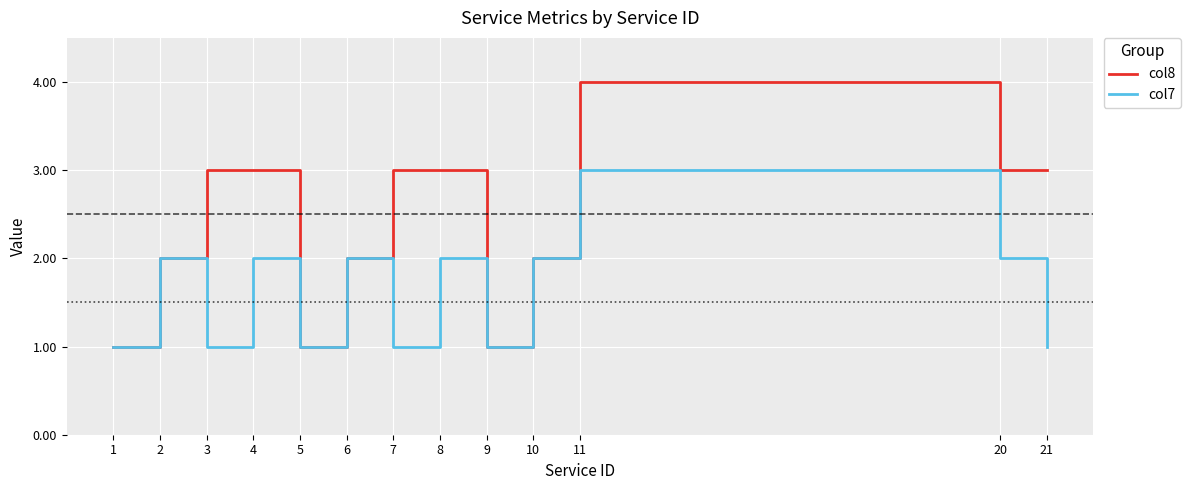

Reading right to left, transcribe all the data shown in this chart.

col8: 21=3	20=3	11=4	10=2	9=1	8=3	7=3	6=2	5=1	4=3	3=3	2=2	1=1
col7: 21=1	20=2	11=3	10=2	9=1	8=2	7=1	6=2	5=1	4=2	3=1	2=2	1=1